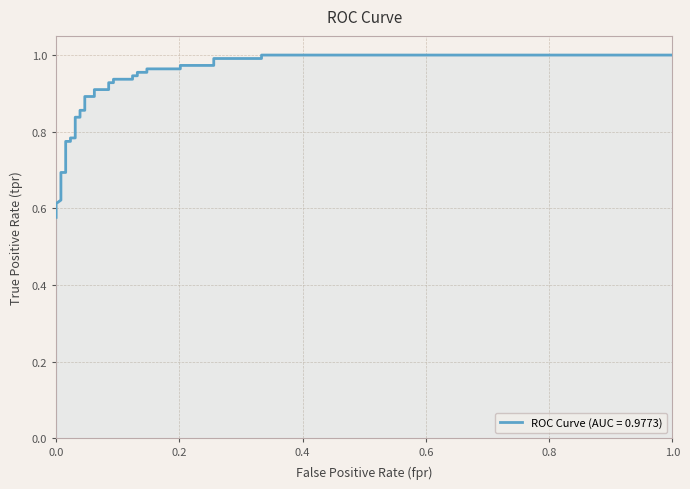

How many series are shown in this chart?

1